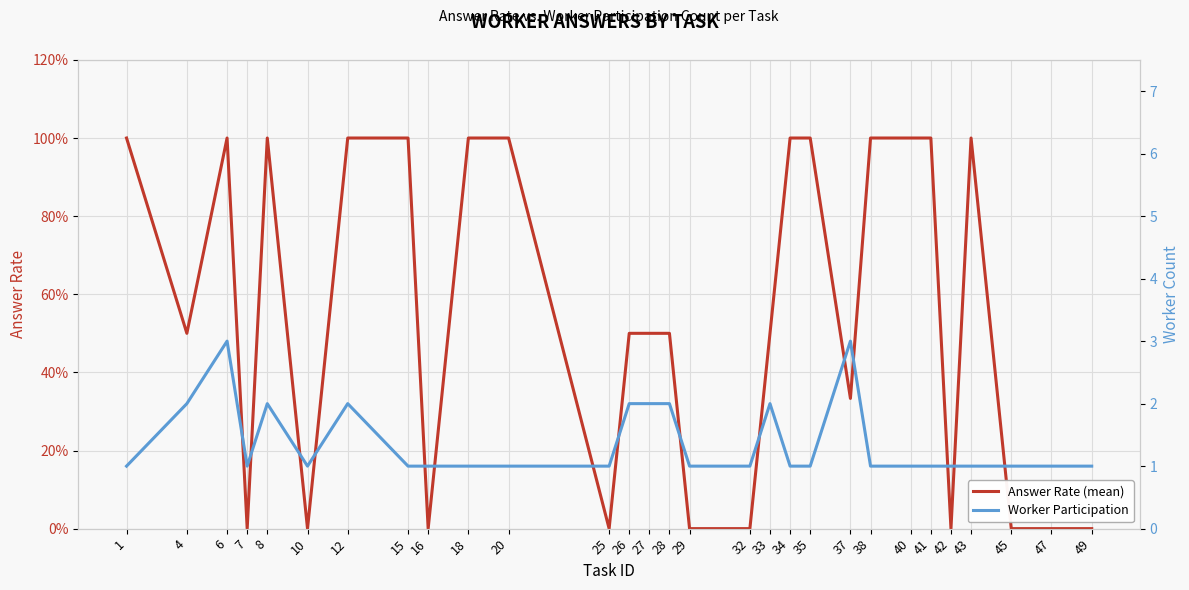

In Worker Participation, how many points are lower than both neighbors (excluding endpoints)?

2